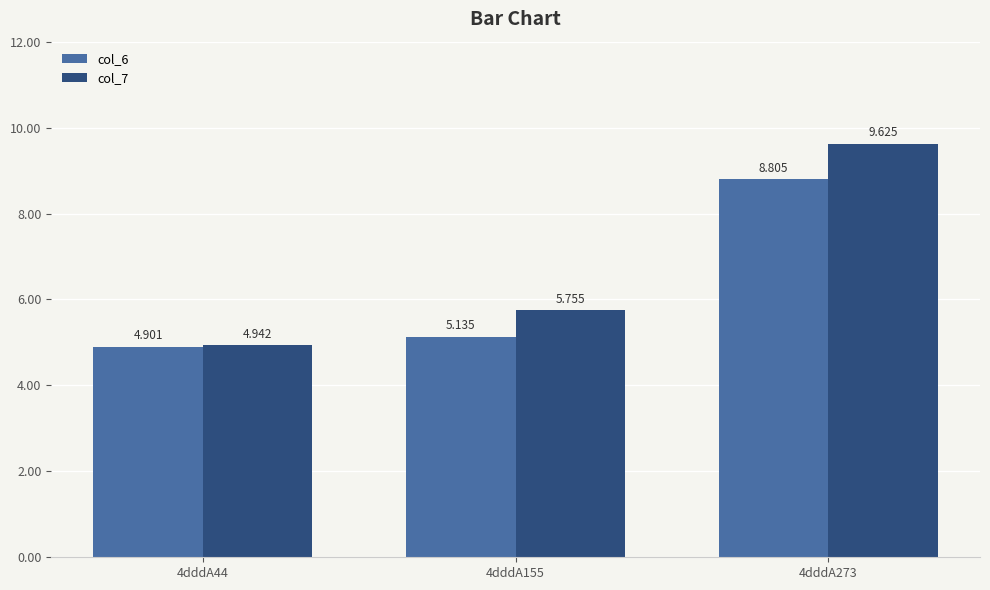

Which series changed the most between 4dddA44 and 4dddA155?

col_7